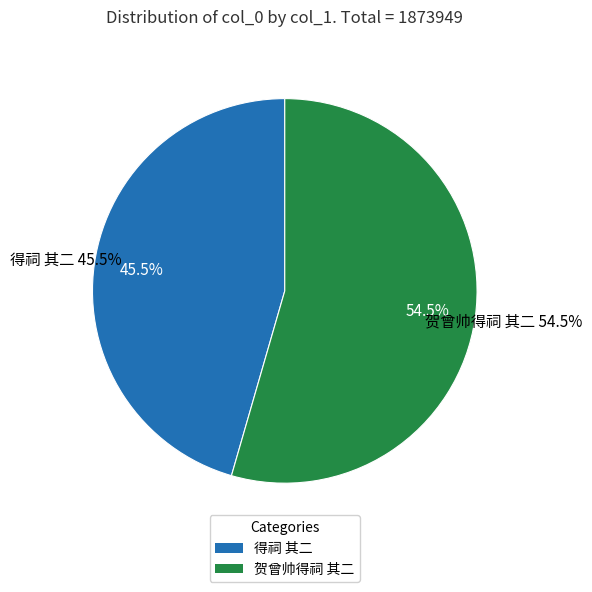

To the nearest percent, what is the average slice percentage?

50%